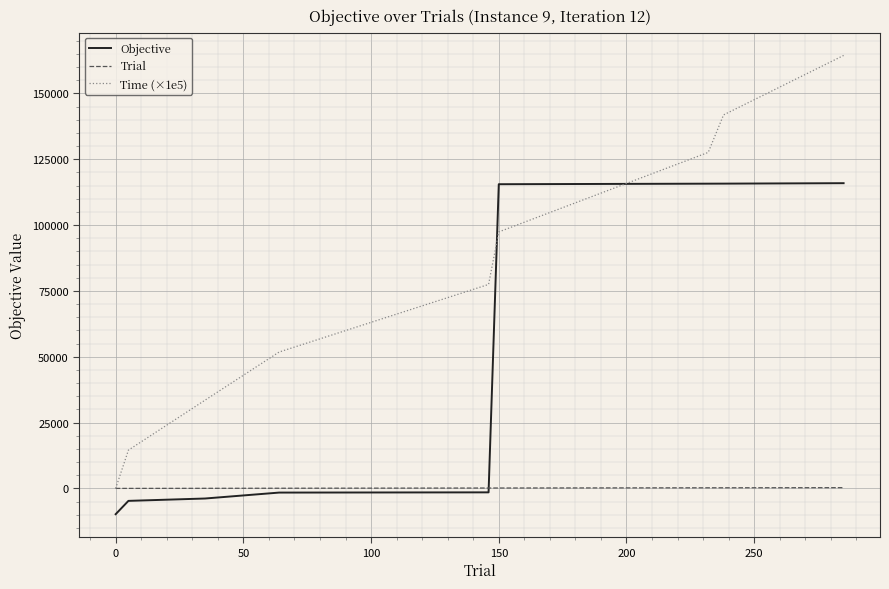

True or false: Time (×1e5) and Objective cross at least once.

True